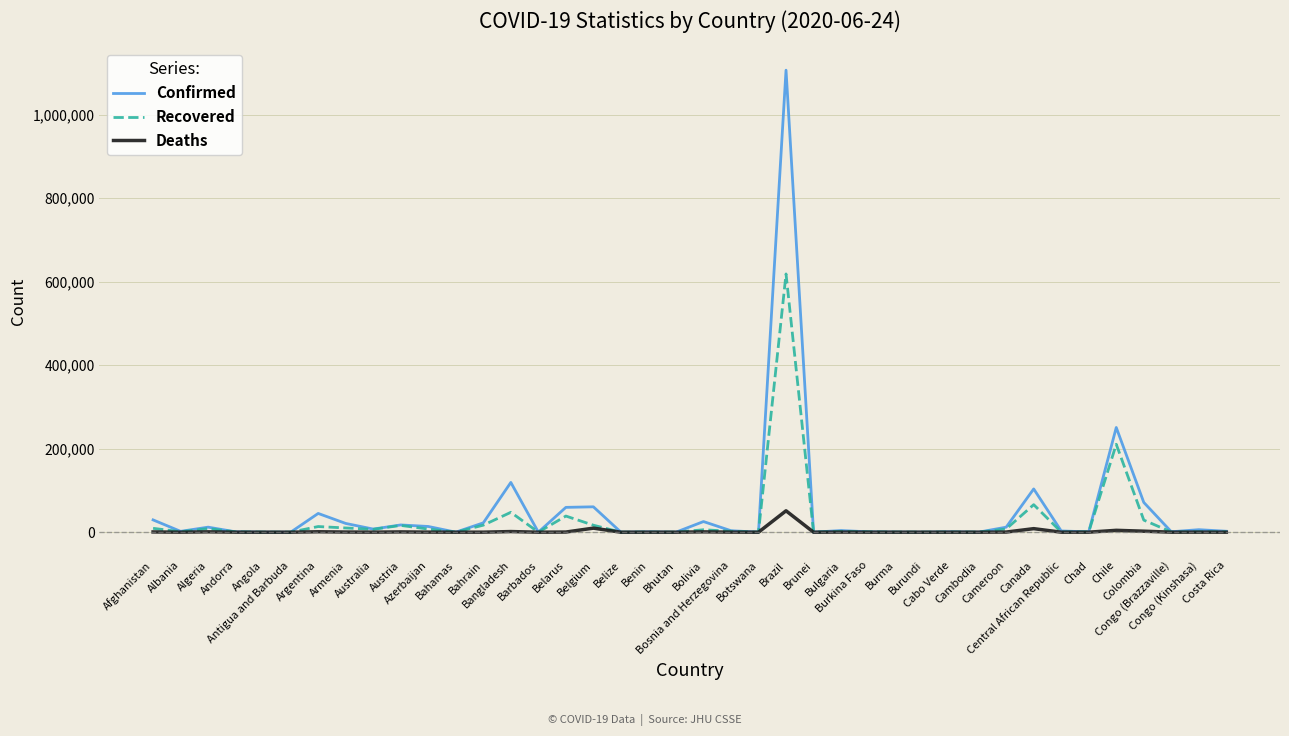

What are all the series names shown in the legend?

Confirmed, Recovered, Deaths